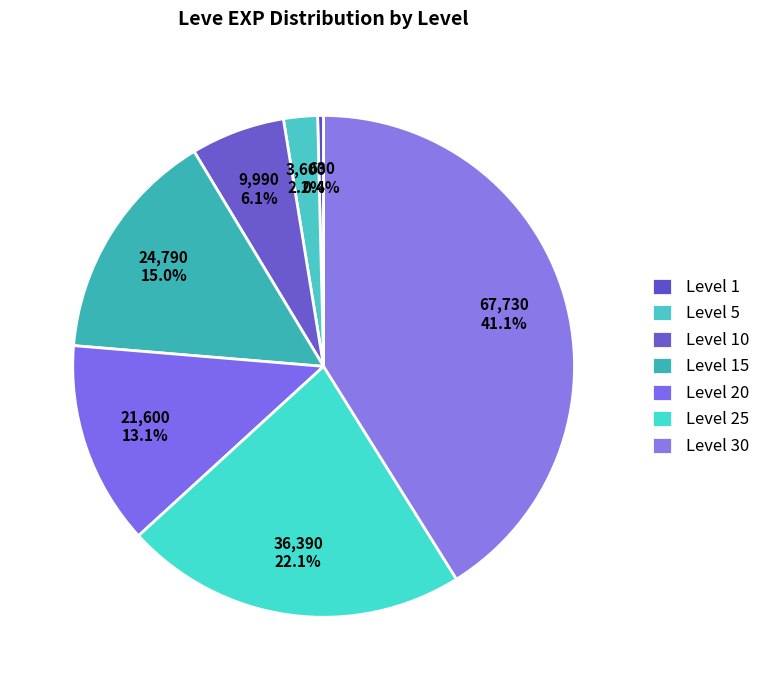

How many slices are in this pie chart?

7